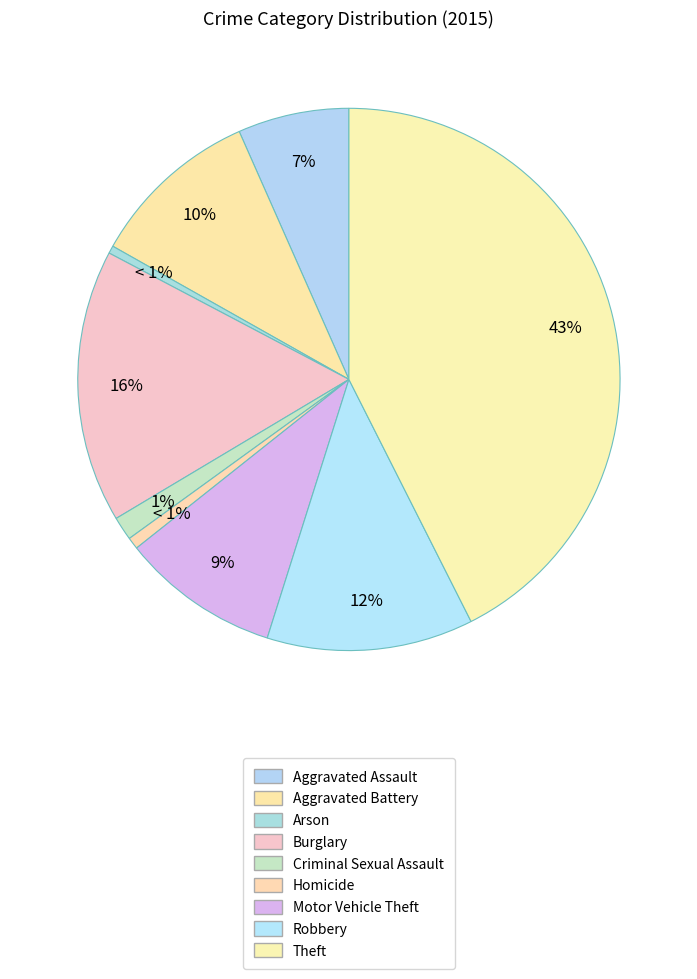

To the nearest percent, what portion does Aggravated Battery represent?

10%